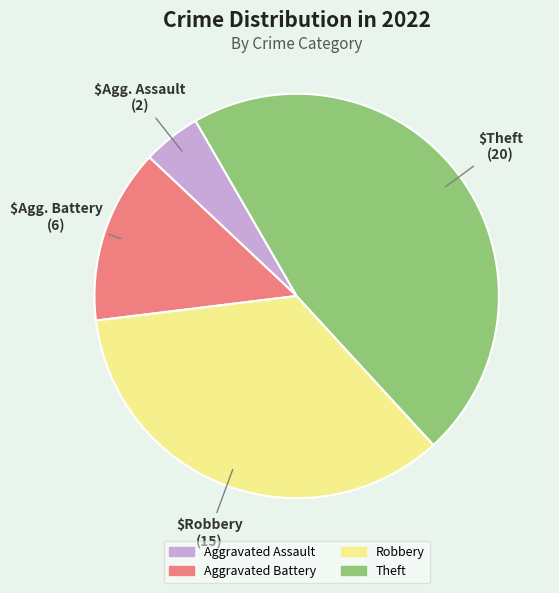

How many slices are in this pie chart?

4